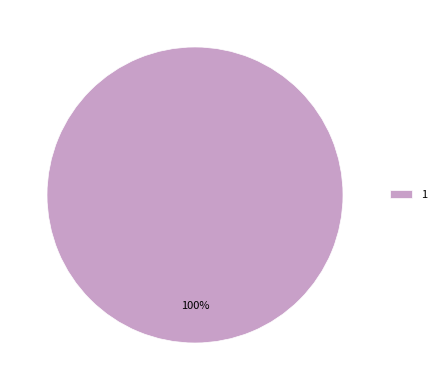

Rank the categories by value from lowest to highest.

1